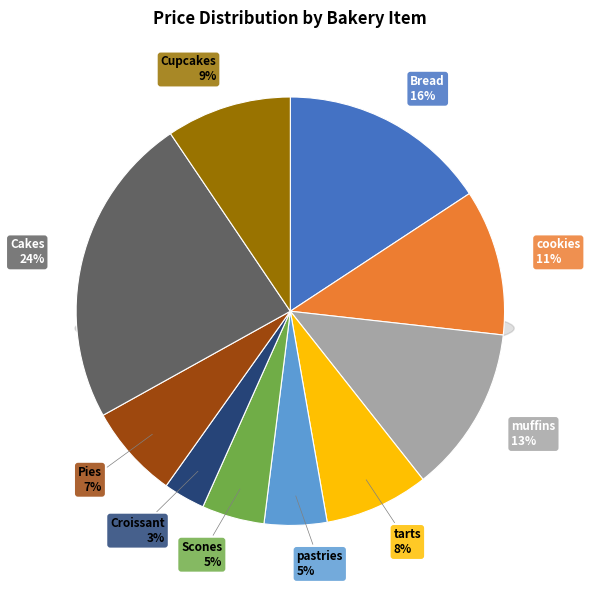

Which slice is the smallest?

Croissant